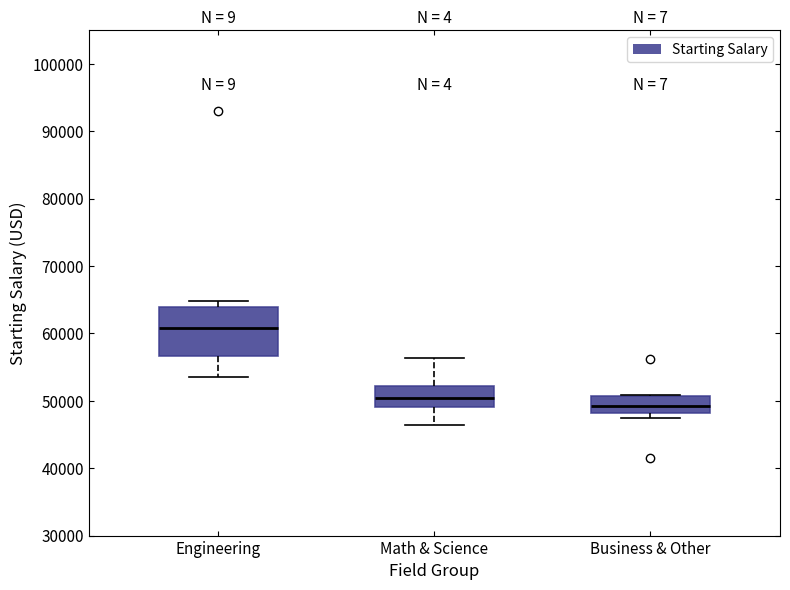

Reading left to right, transcribe this box plot: for each box, give where its median line is, the range the box spans, and where its two whiskers end, as read against the y-axis. The values are not printed on the chart, so give them approximately, as read against the axis.

Engineering: median 61000, box 57000 to 64000, whiskers 54000 to 65000
Math & Science: median 50000, box 49000 to 52000, whiskers 46000 to 56000
Business & Other: median 49000, box 48000 to 51000, whiskers 48000 (just below the box's lower edge) to 51000